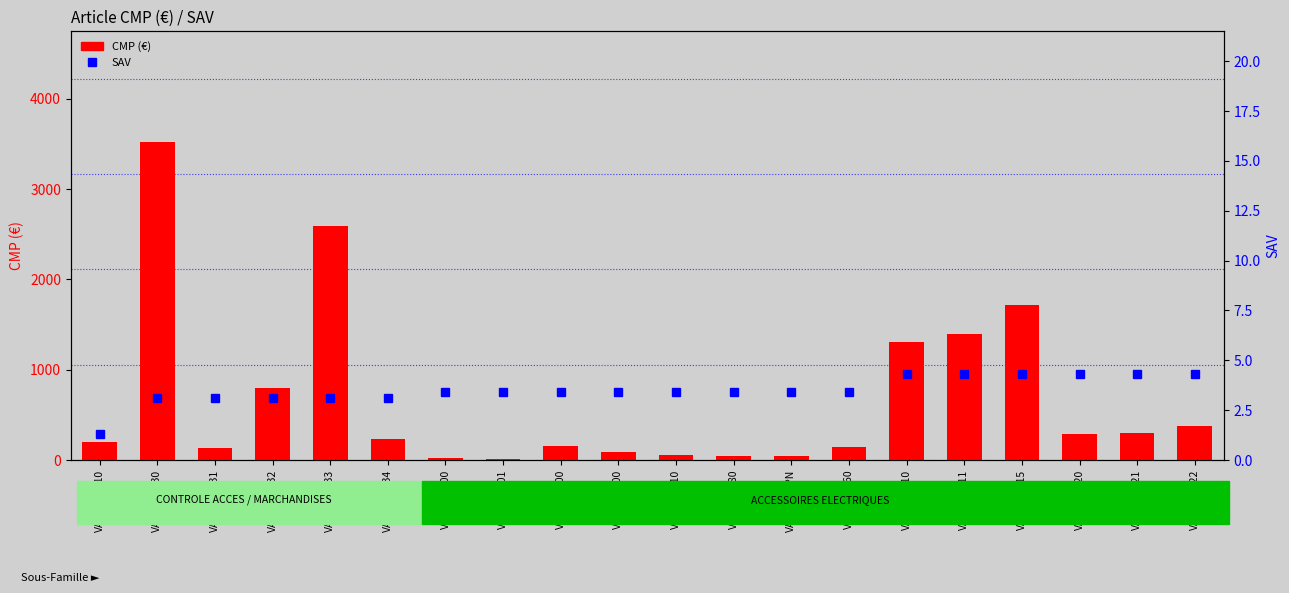

List the labels in order of SAV value, largest first.

VAEAP00010, VAEAP00011, VAEAP00015, VAEAP00020, VAEAP00021, VAEAP00022, VAEAL00100, VAEAL00101, VAEAL00200, VAEAL00300, VAEAL00310, VAEAL00480, VAEAL01SPN, VAEAL14660, VACCO00030, VACCO00031, VACCO00032, VACCO00033, VACCO00034, VACCO00010